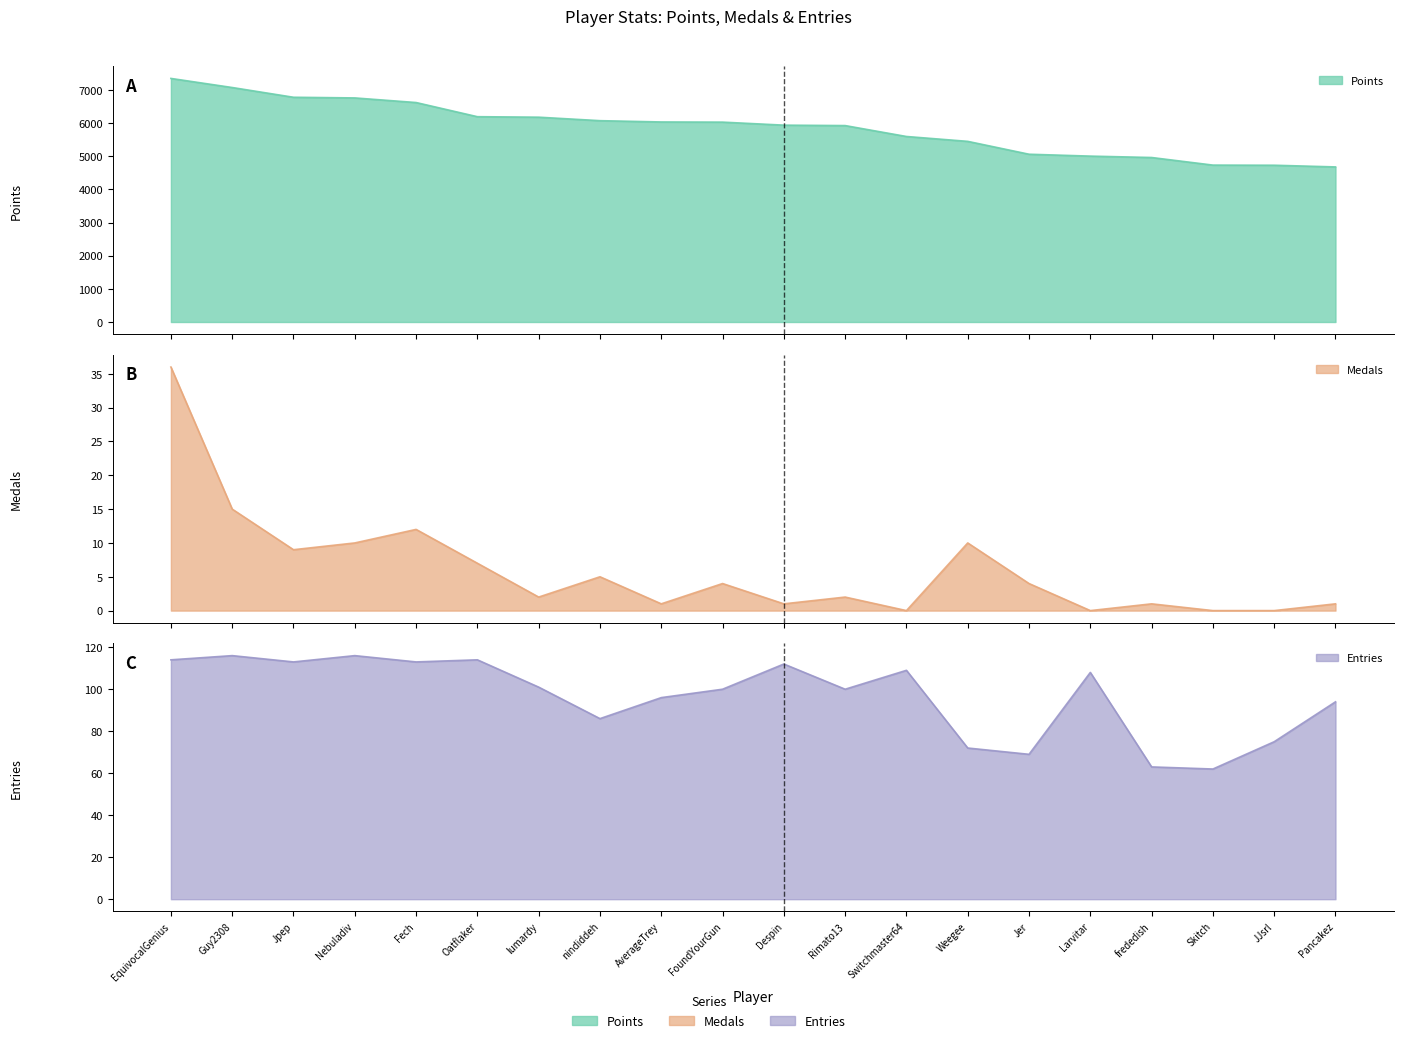

What is the sum of the Points values at Oatflaker and Nebuladiv?

12950